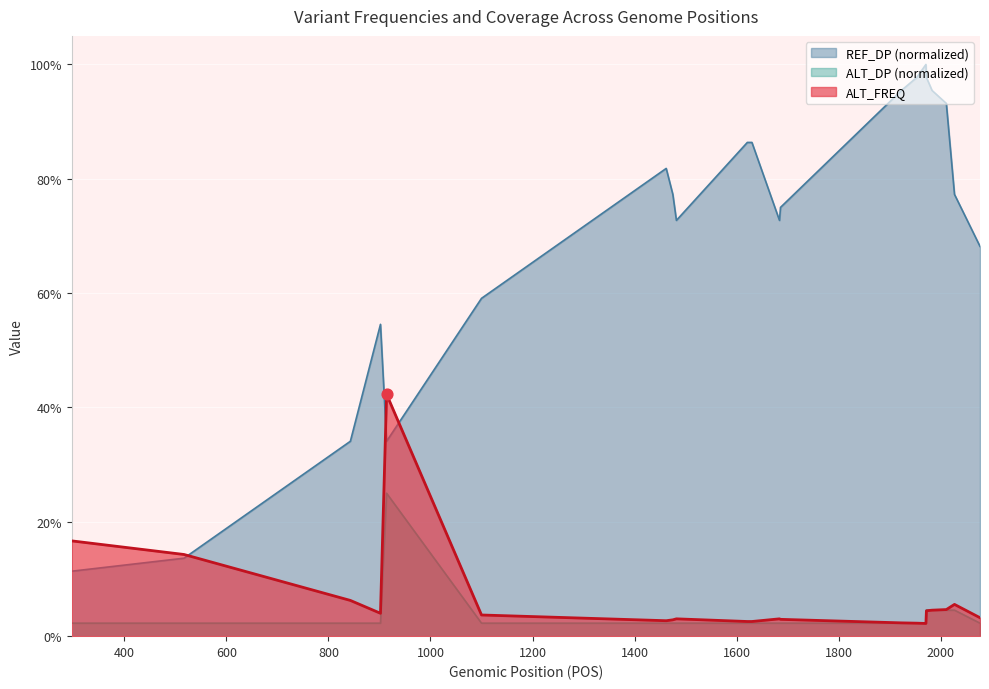

Which series has the largest total across all categories?

REF_DP (normalized)